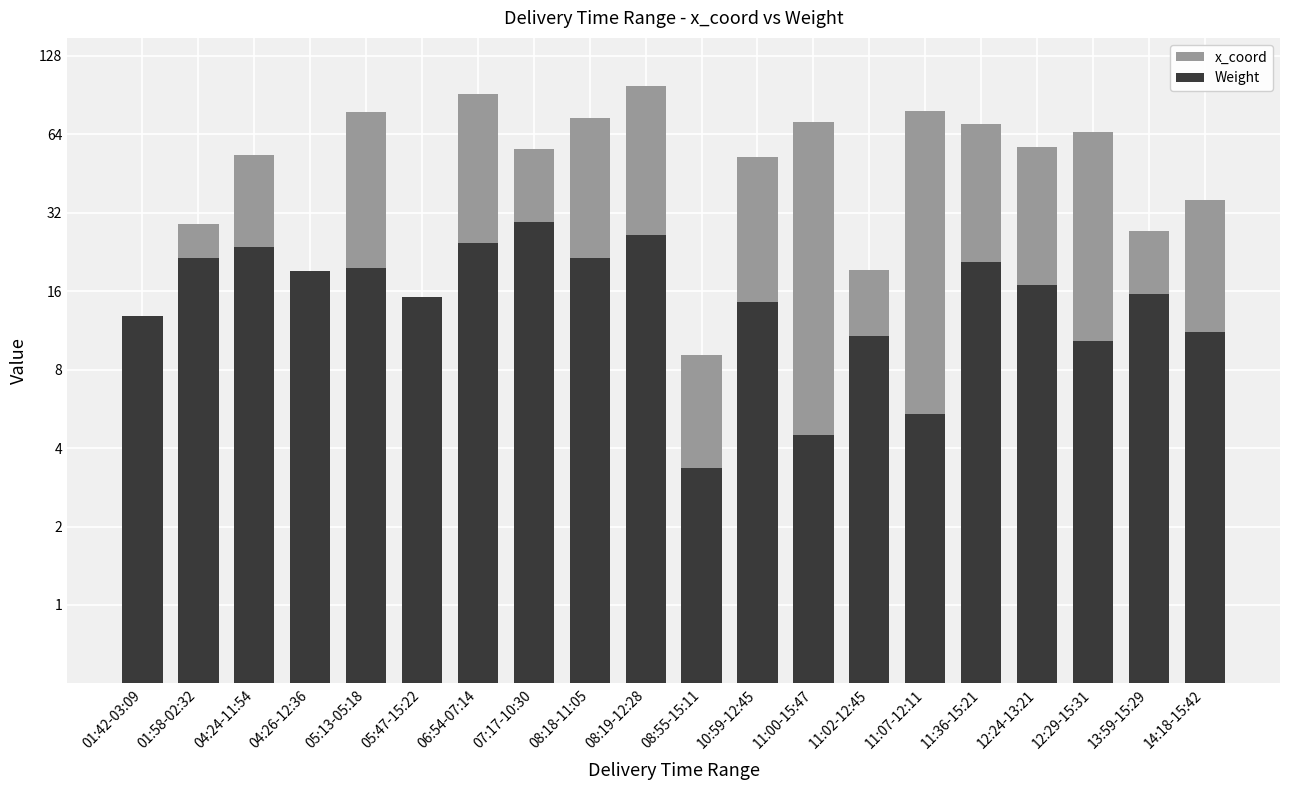

Count the number of categories in the chart.

20